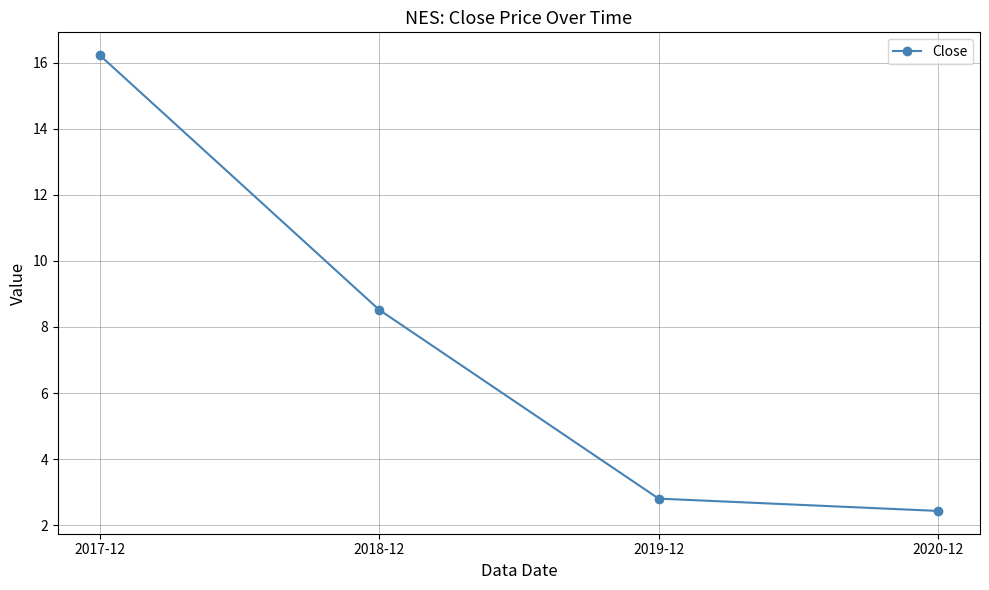

Reading left to right, list all the values displayed in this chart.

16.2	8.5	2.8	2.4